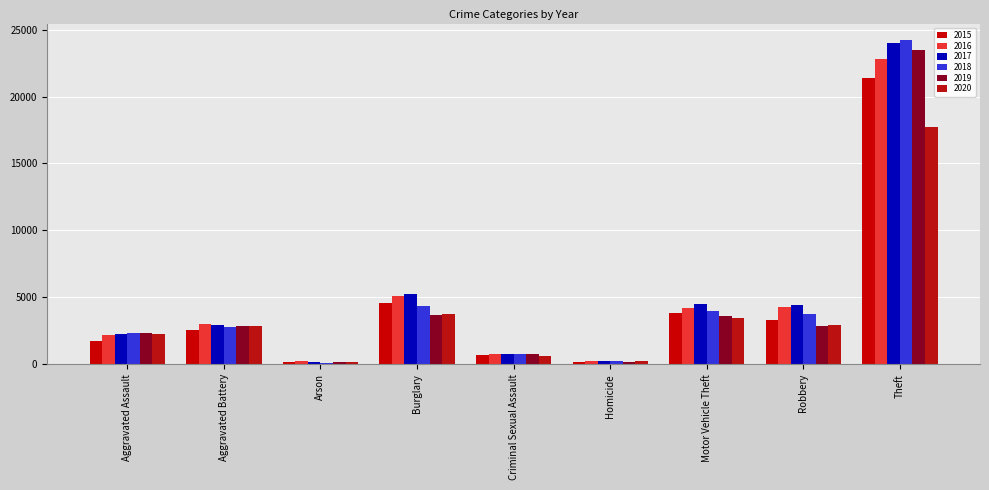

Is it true that 2020 equals 486 at Aggravated Assault?

False